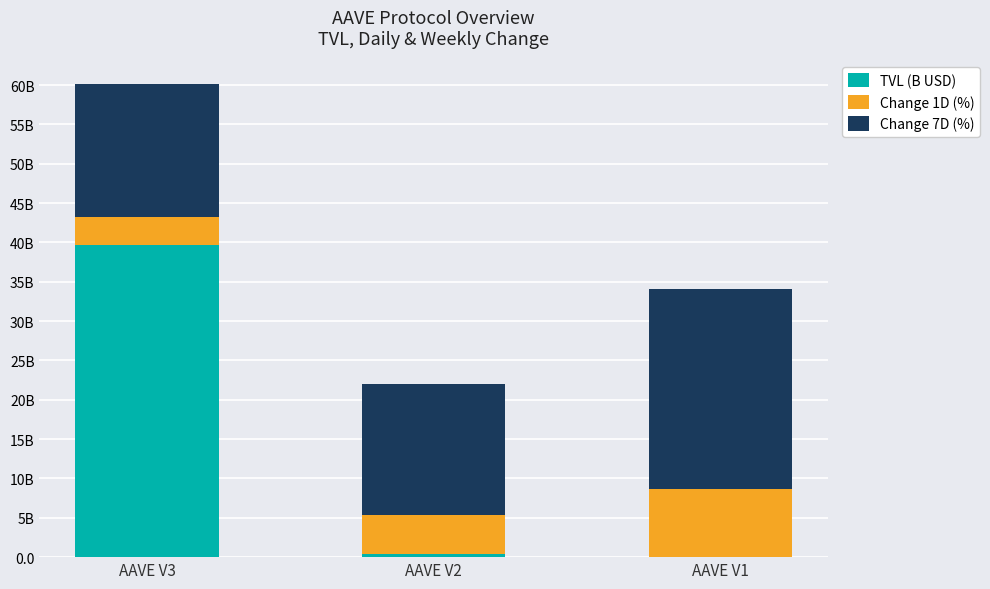

Are the bars horizontal?

No